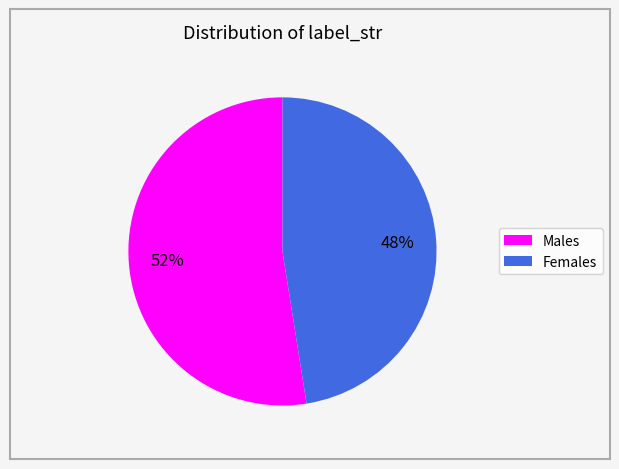

Which category has the biggest portion of the pie?

Males